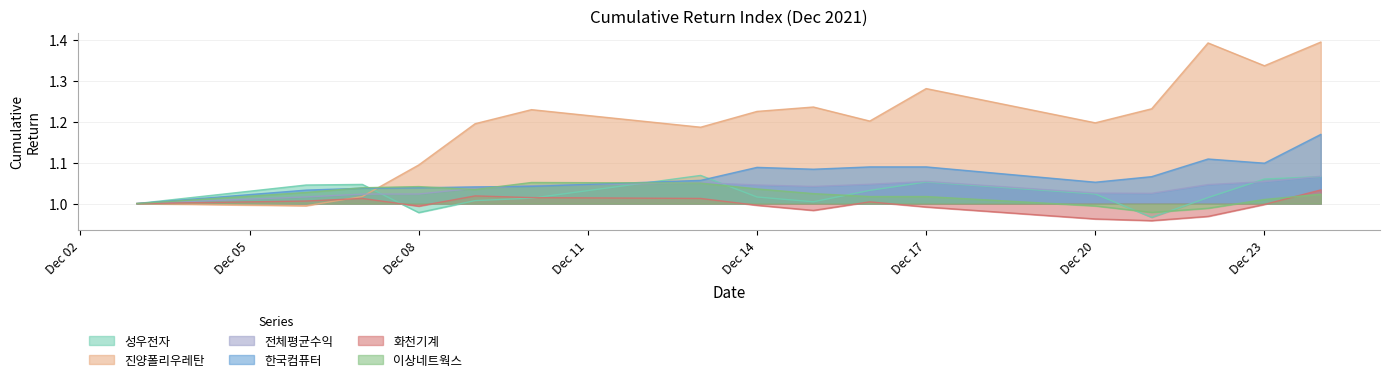

What are all the series names shown in the legend?

성우전자, 진양폴리우레탄, 전체평균수익, 한국컴퓨터, 화천기계, 이상네트웍스